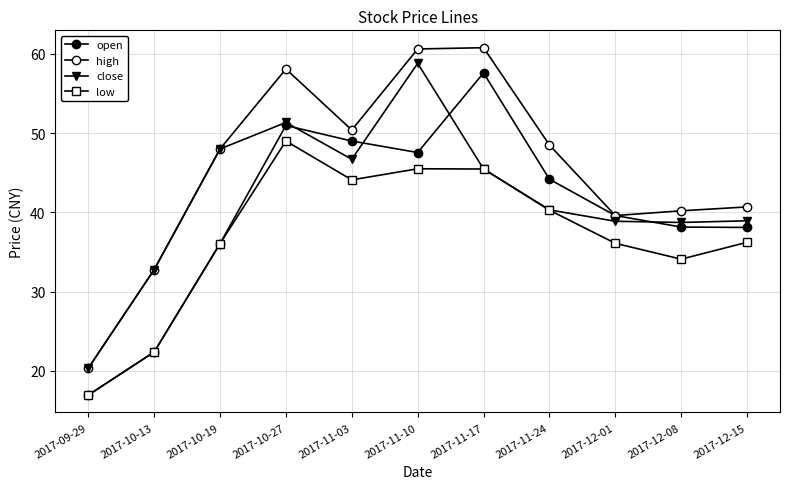

How many lines are shown in the chart?

4